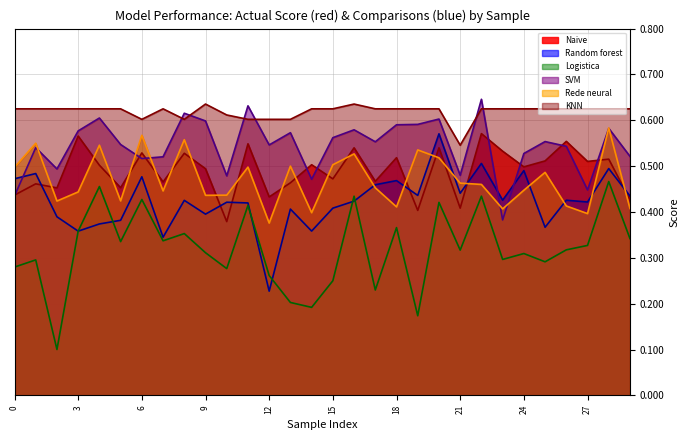

What is the sum of the Naive values at 12 and 3?

1.0